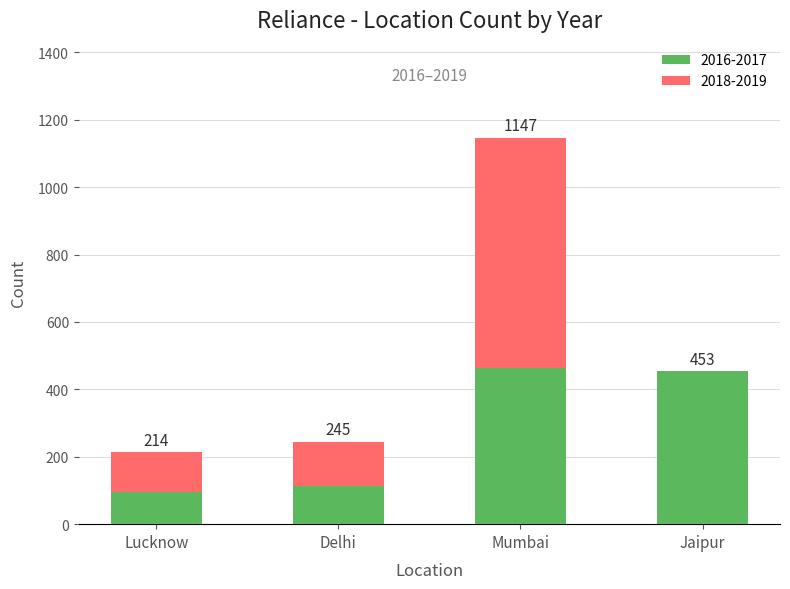

What are all the series names shown in the legend?

2016-2017, 2018-2019